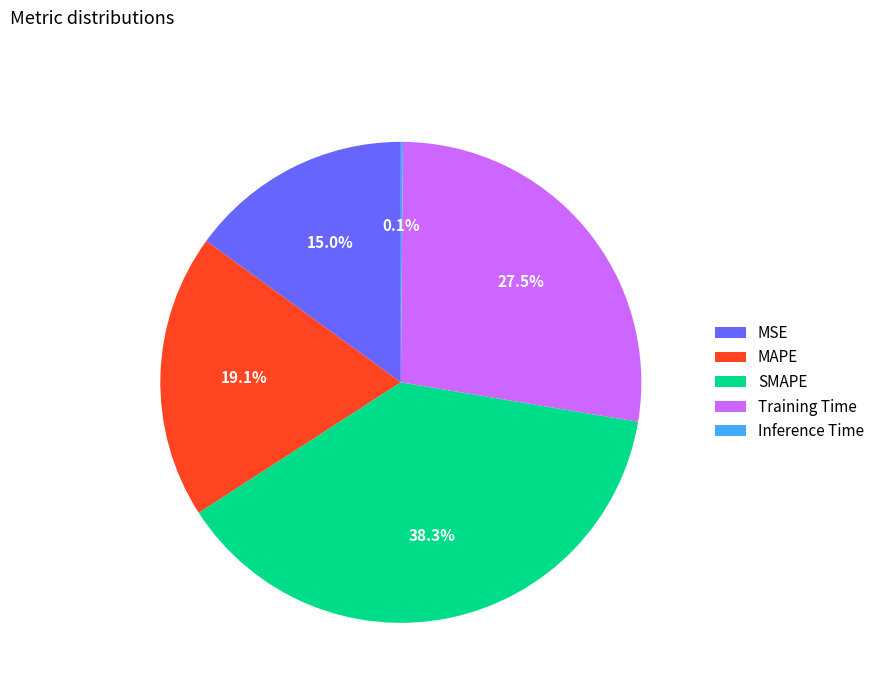

Which has a higher value, MSE or MAPE?

MAPE